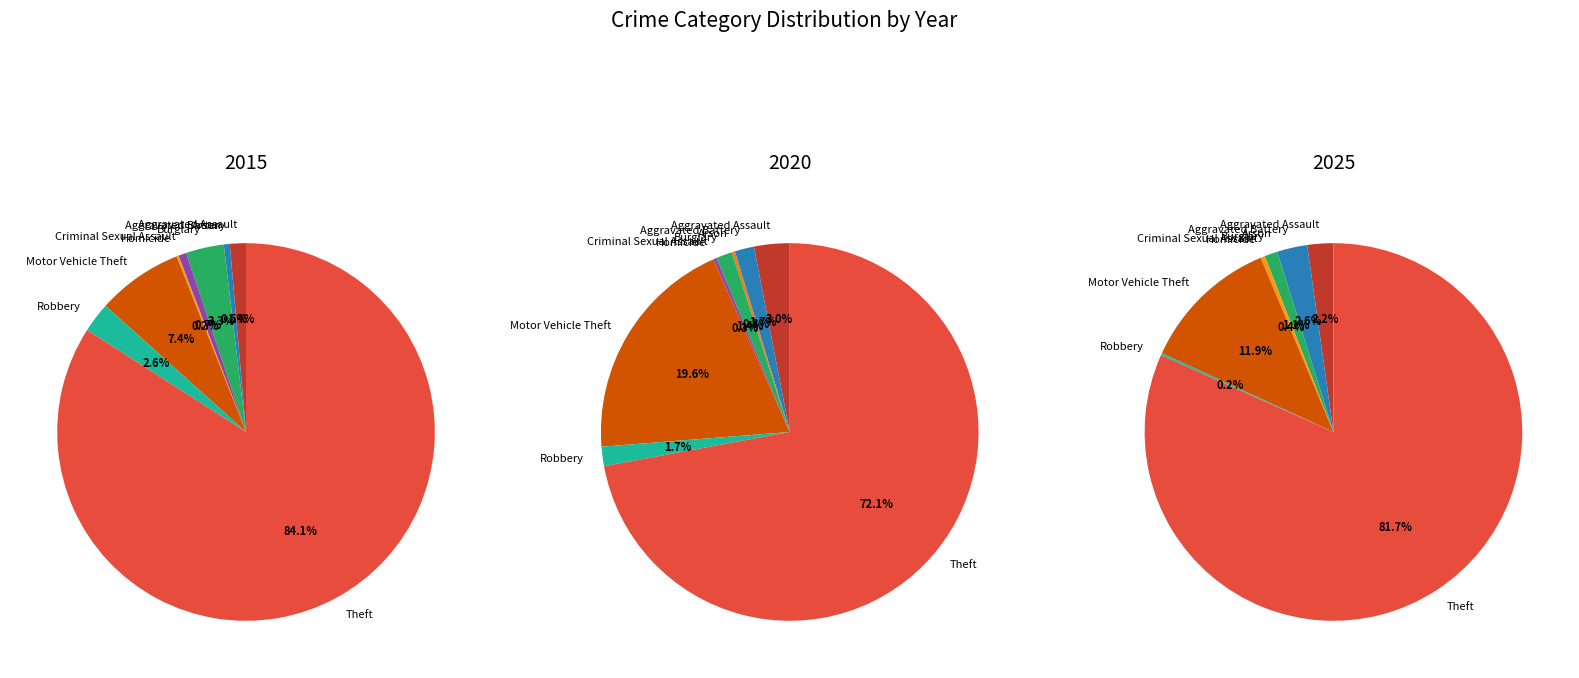

How many slices are in this pie chart?

9